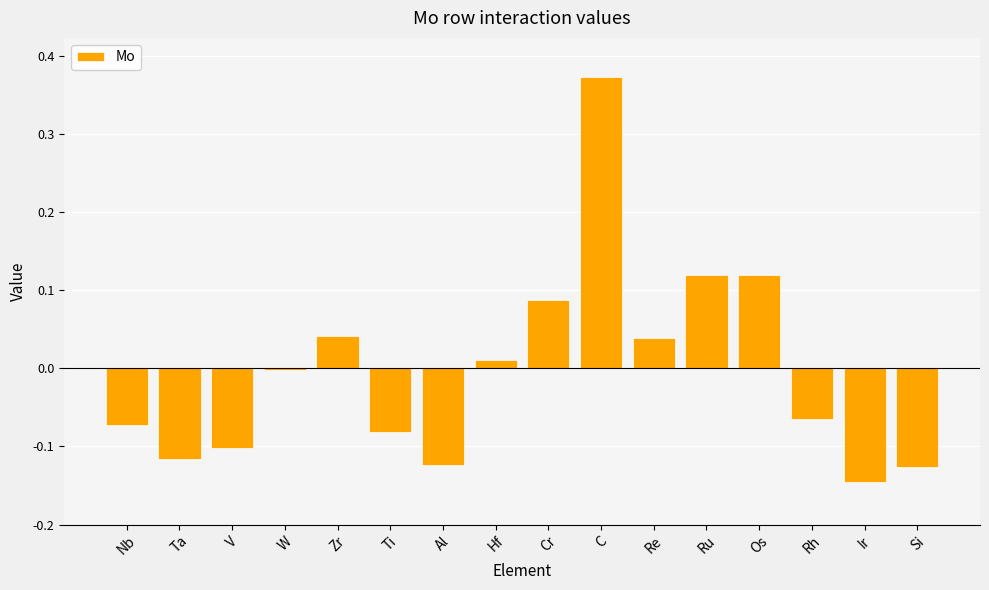

What is the label of the 16th bar from the left?

Si